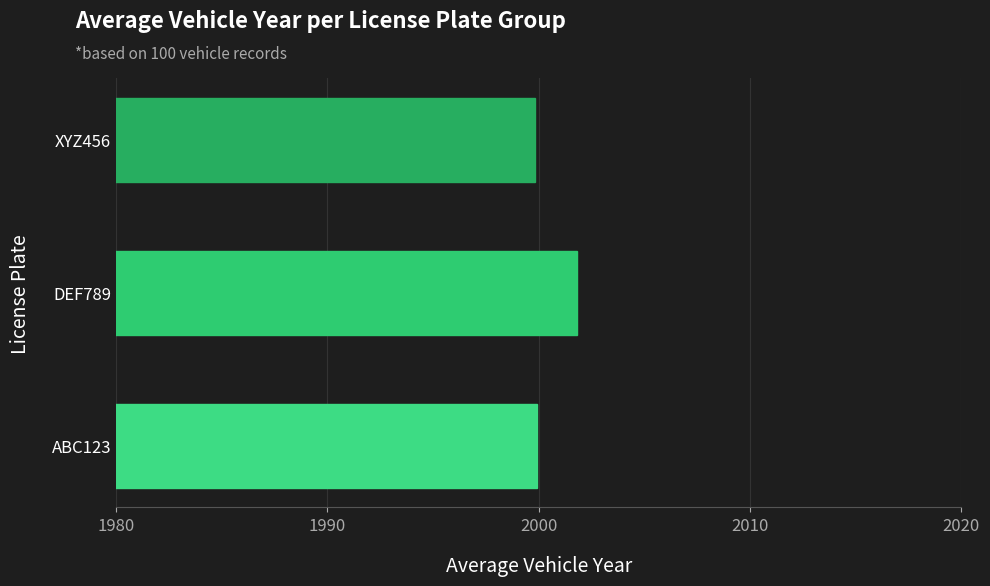

What is the difference between the maximum and minimum values?

2.0